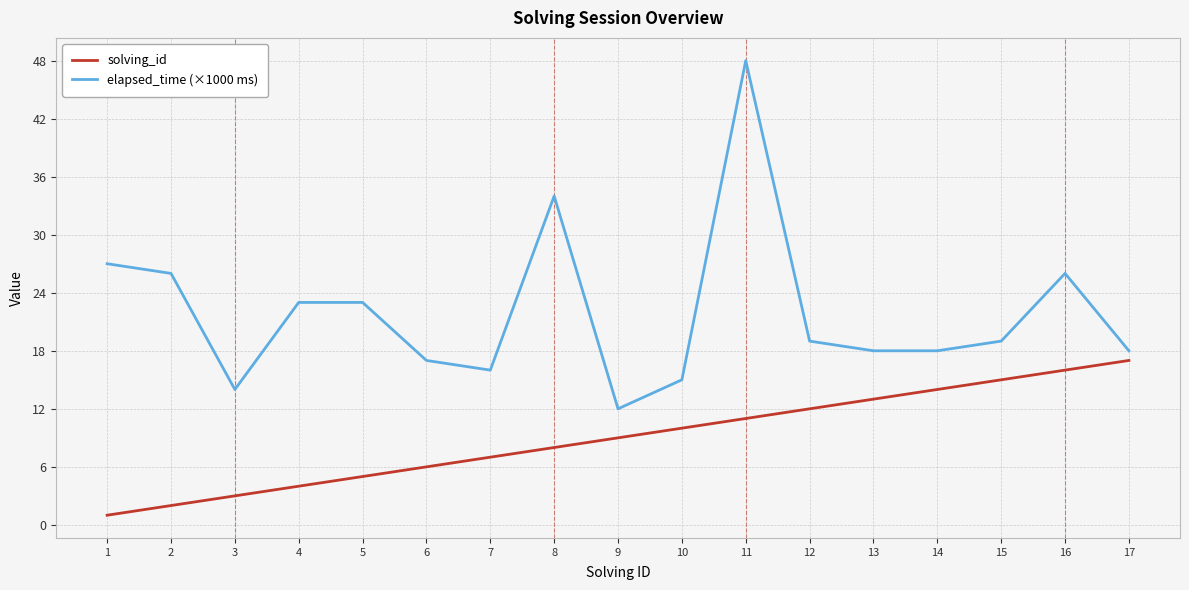

True or false: solving_id has a value of 12 at 17.

False